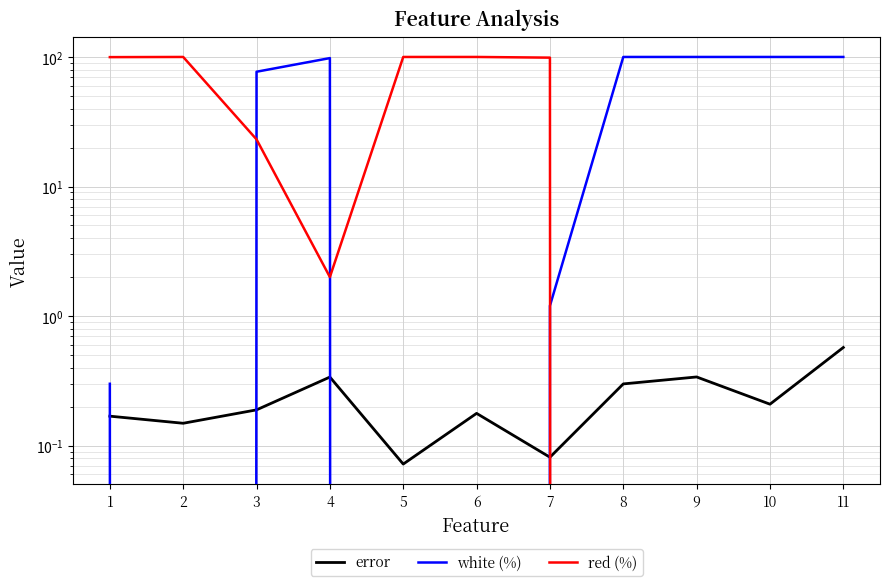

How many data points in red (%) are less than 23?

5